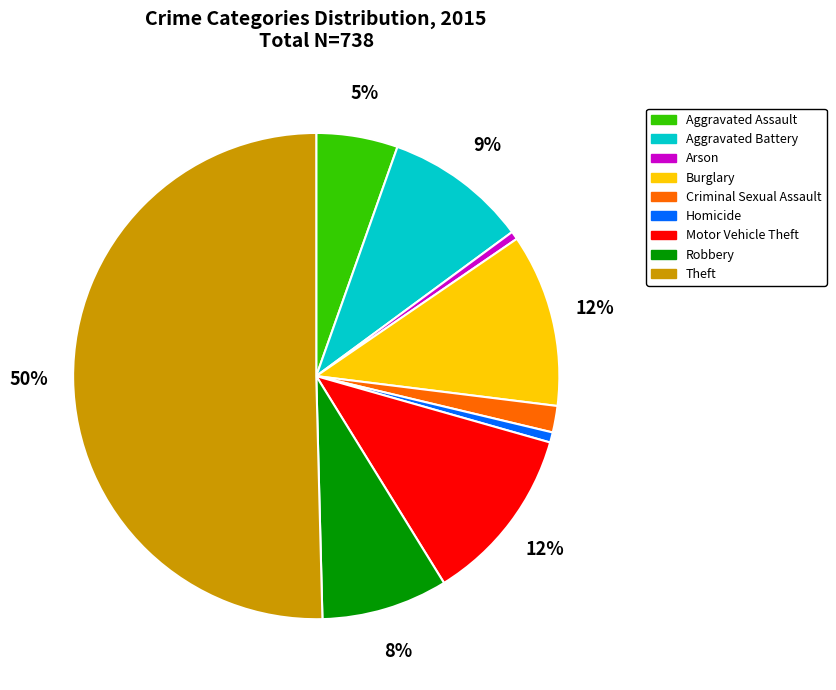

To the nearest percent, what is the average slice percentage?

11%